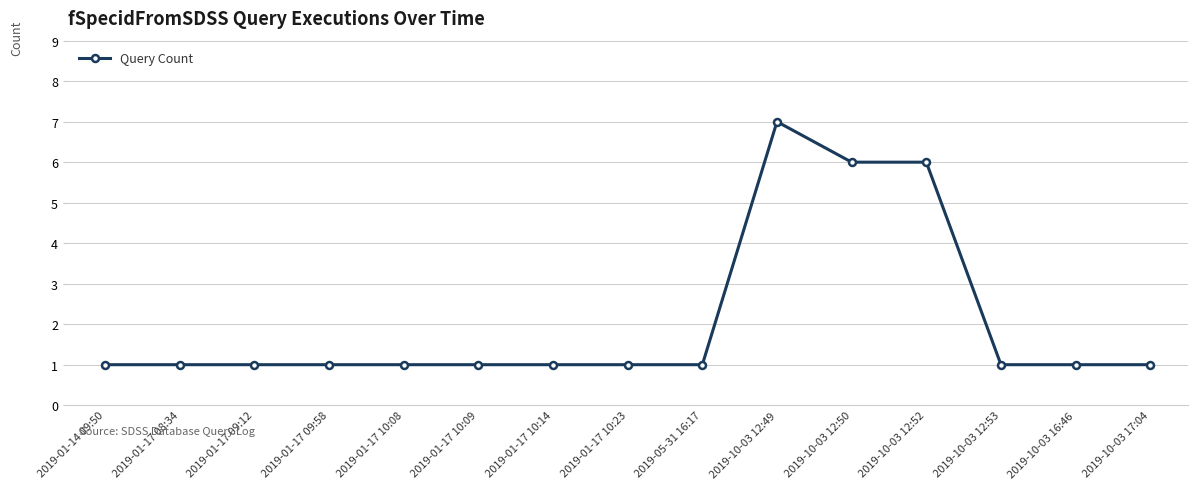

What is the sum of the values at 2019-01-17 09:58 and 2019-01-17 10:09?

2